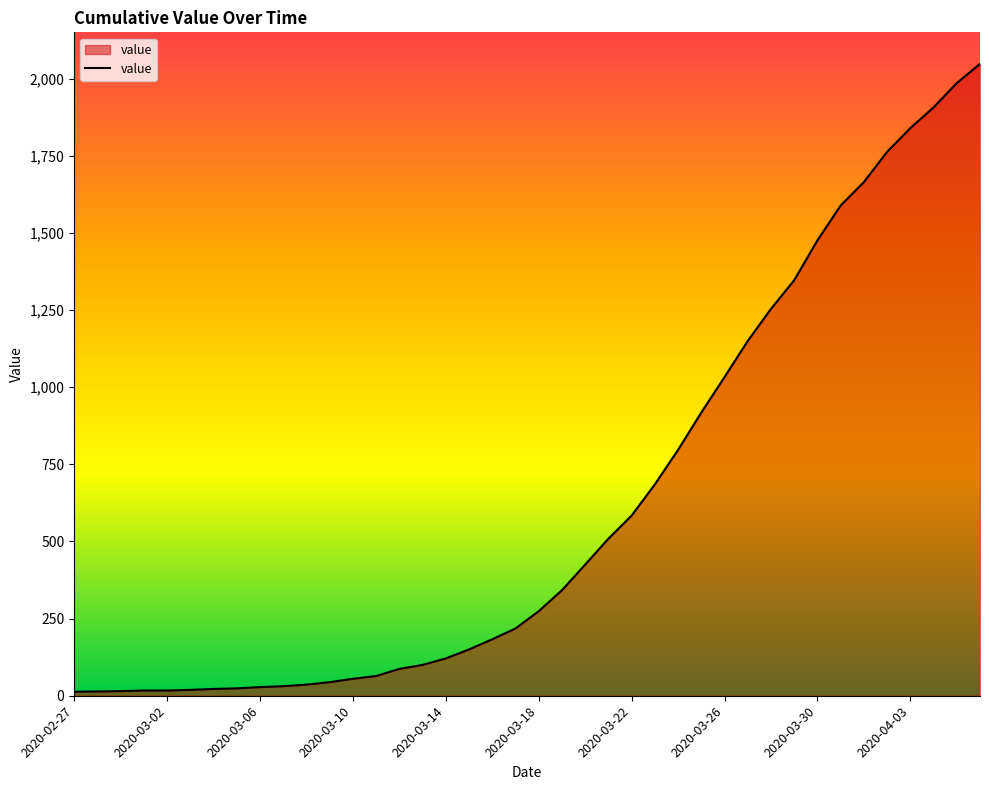

What is the maximum value shown in the chart?

2048